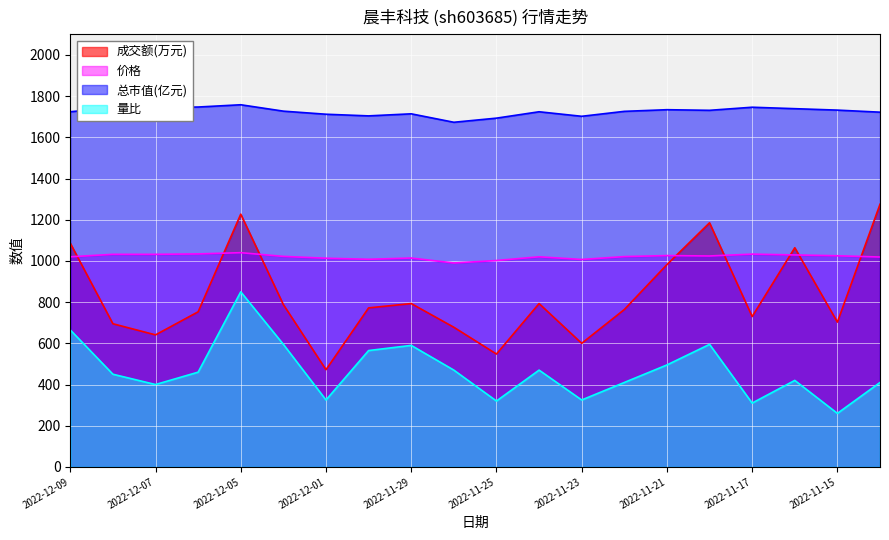

At how many categories does at least one series exceed 1735?

6